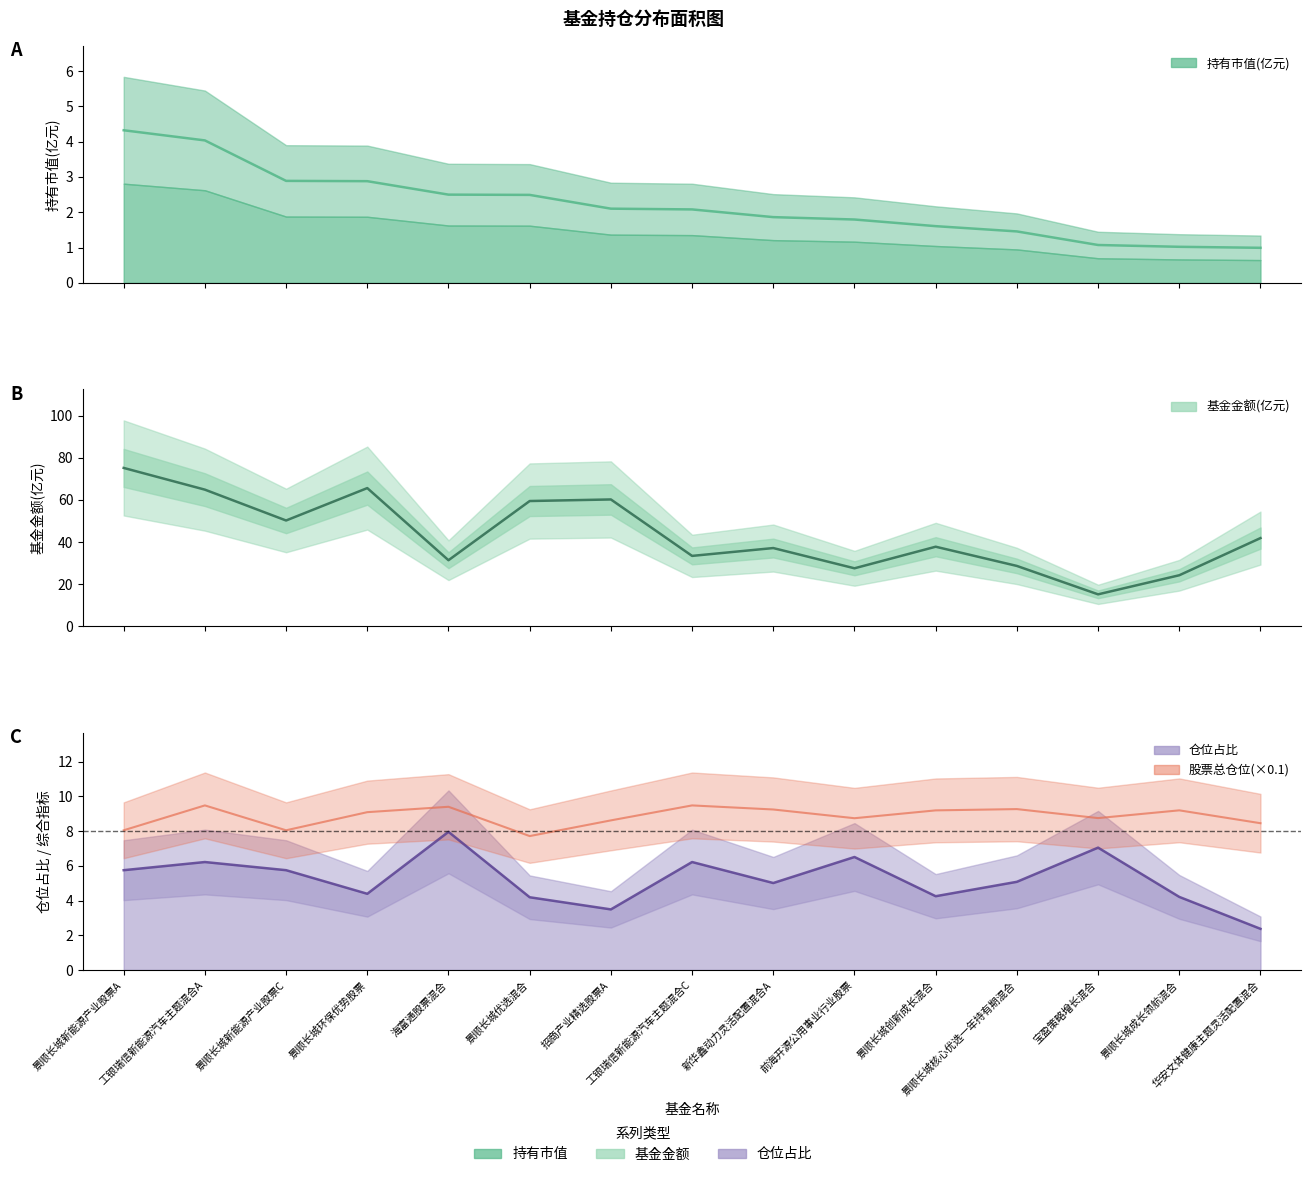

True or false: 基金金额 and 持有市值(亿元) cross at least once.

False